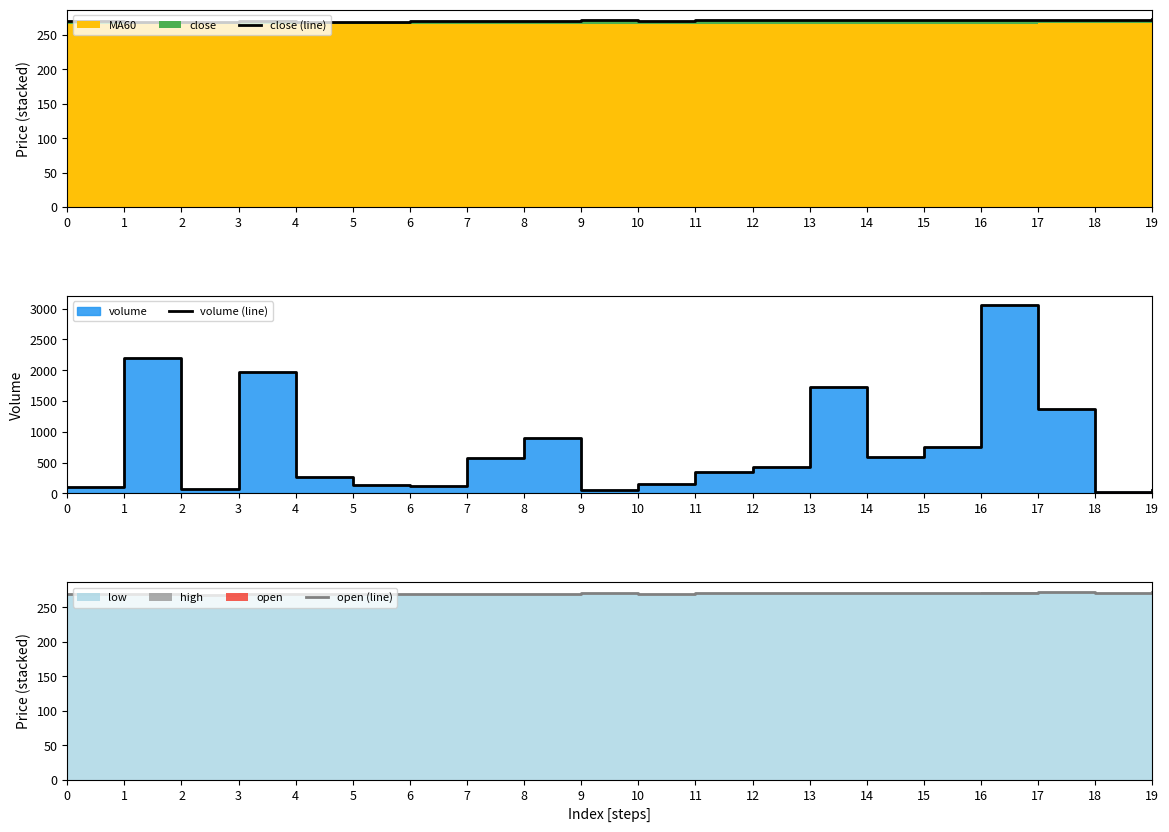

What is the smallest value displayed?

18.0